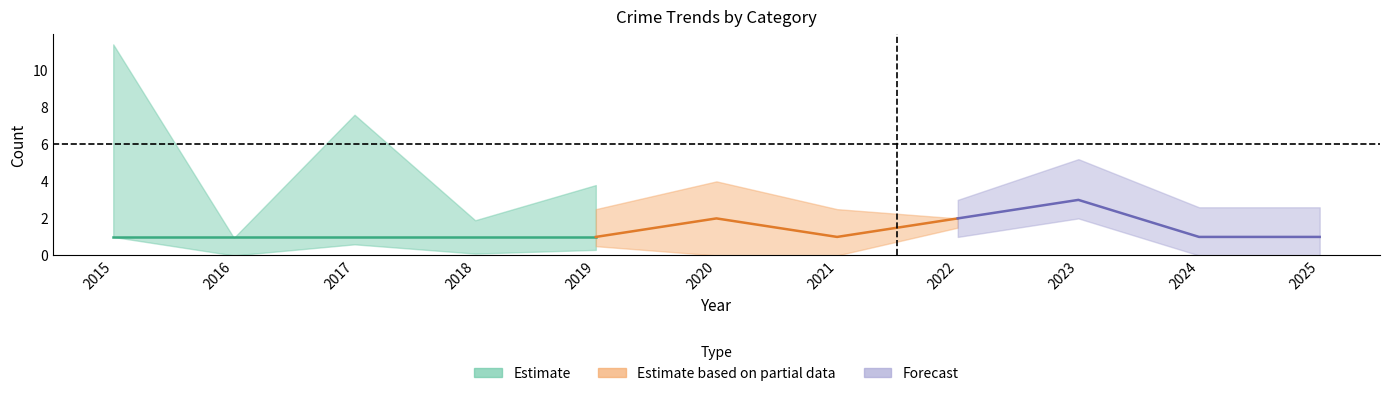

Is the value of Total at 2024 greater than the value of Robbery at 2021?

No